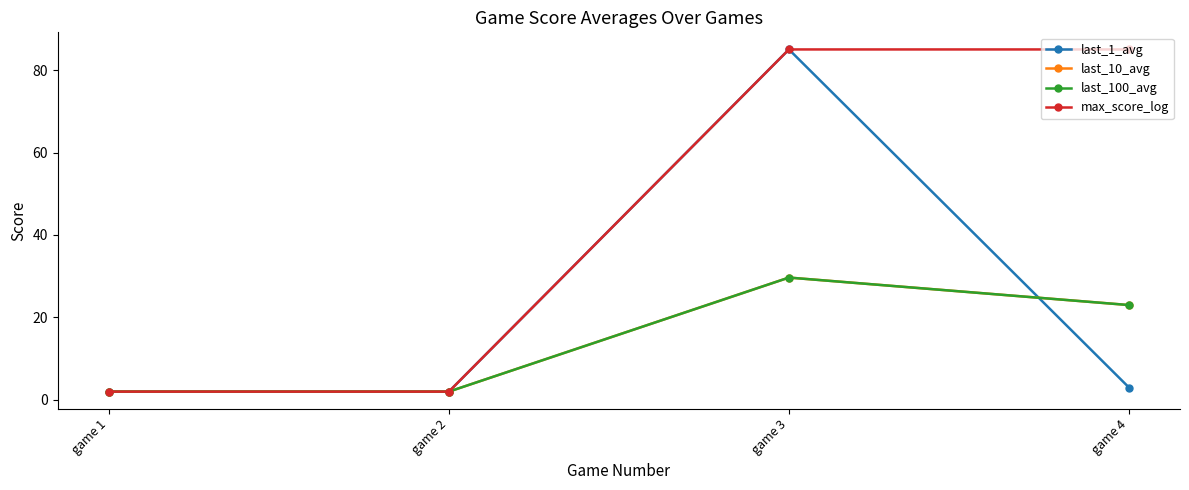

What is the difference between the maximum and minimum values in the last_100_avg series?

27.7